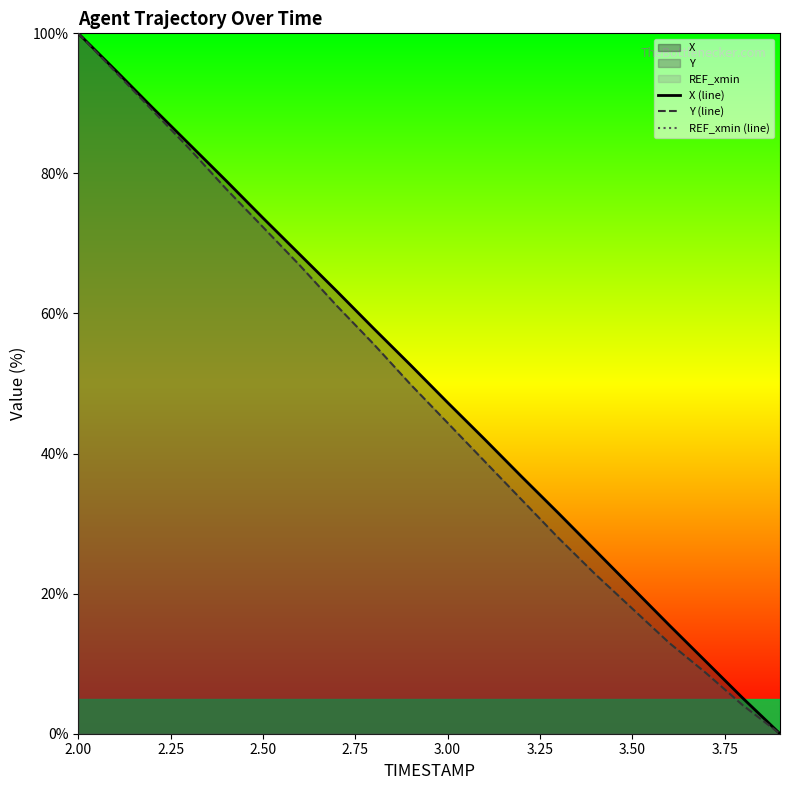

Which series has the widest spread of values?

X (line)